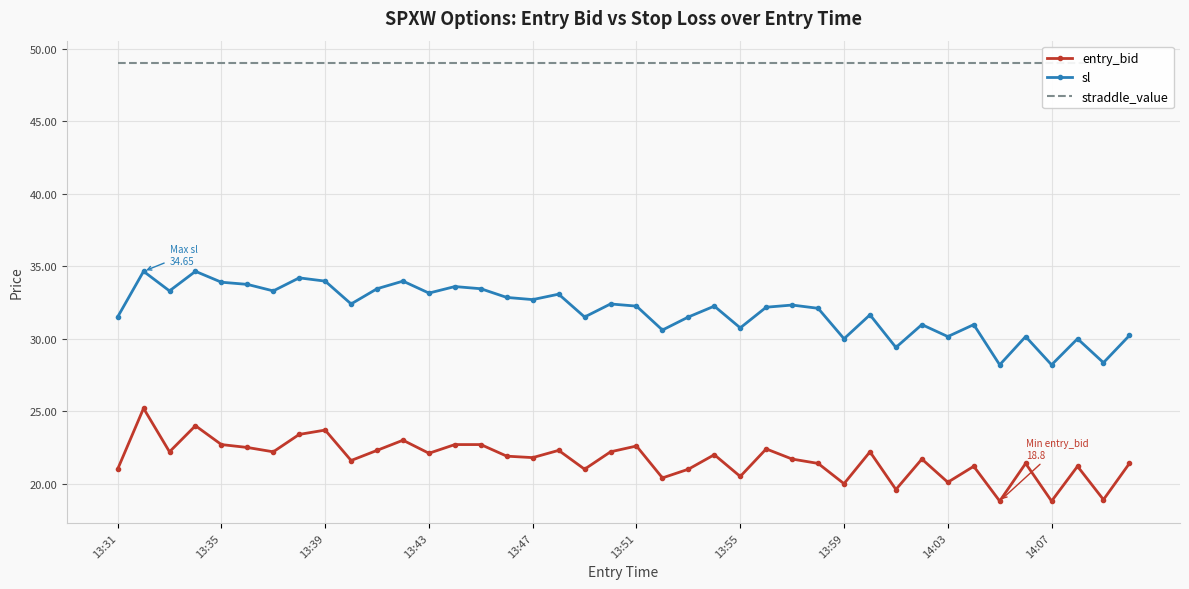

What is the maximum value for entry_bid?

25.2